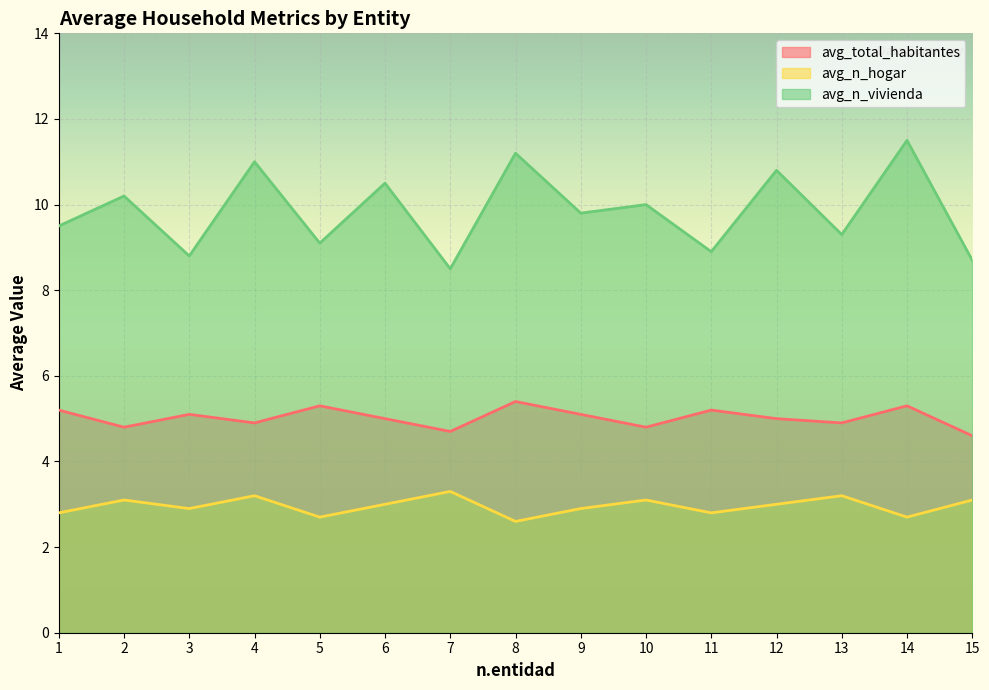

True or false: avg_n_hogar has more than 2 points higher than both neighbors.

True